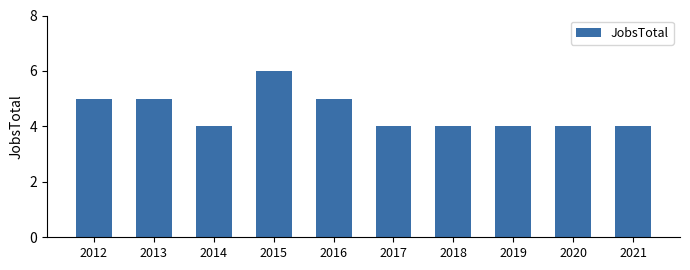

True or false: the data shows 5 at 2016.

True